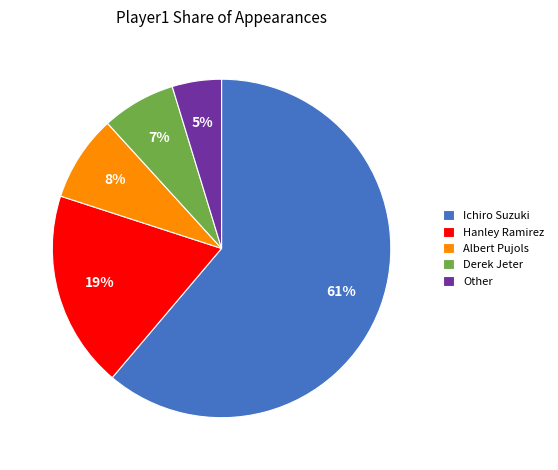

True or false: Hanley Ramirez accounts for 28% of the total.

False